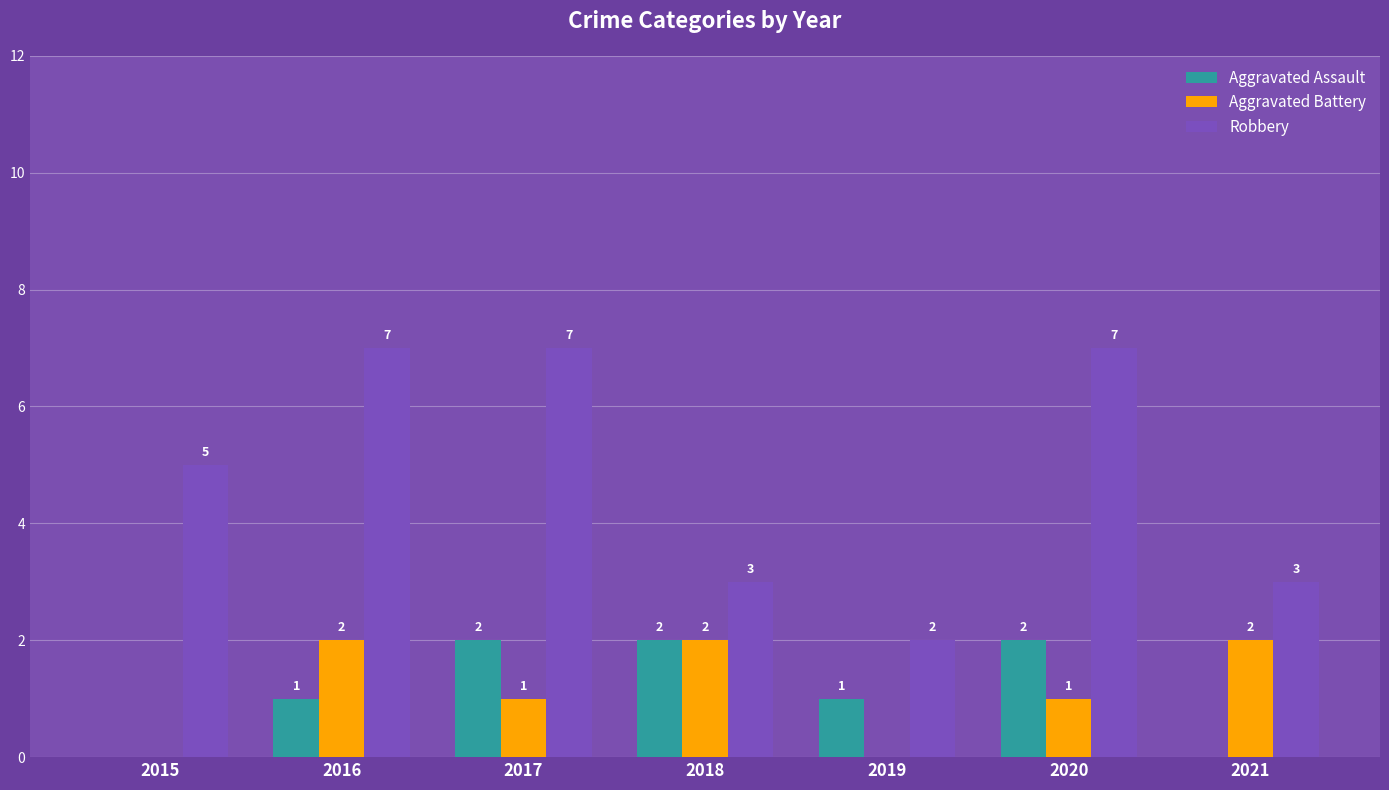

How many Aggravated Battery values are between 0 and 2?

7